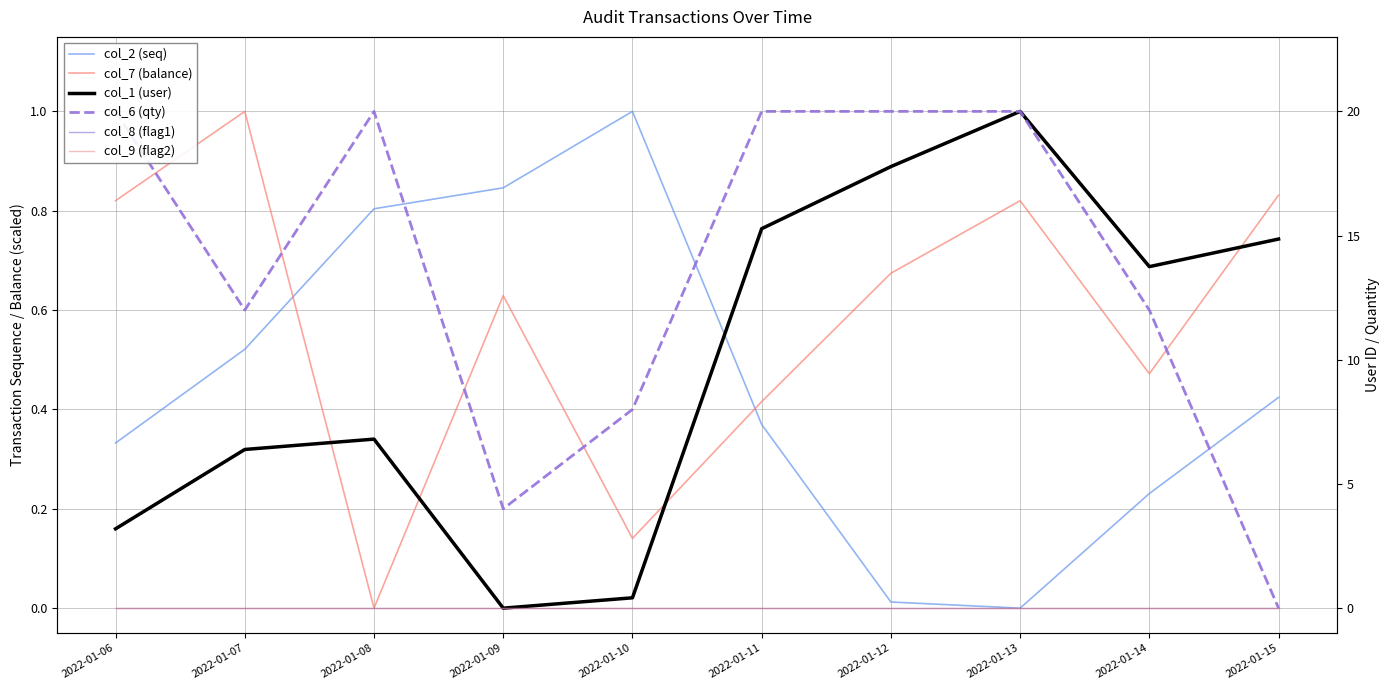

Which has a higher value, 2022-01-08 or 2022-01-06?

2022-01-08